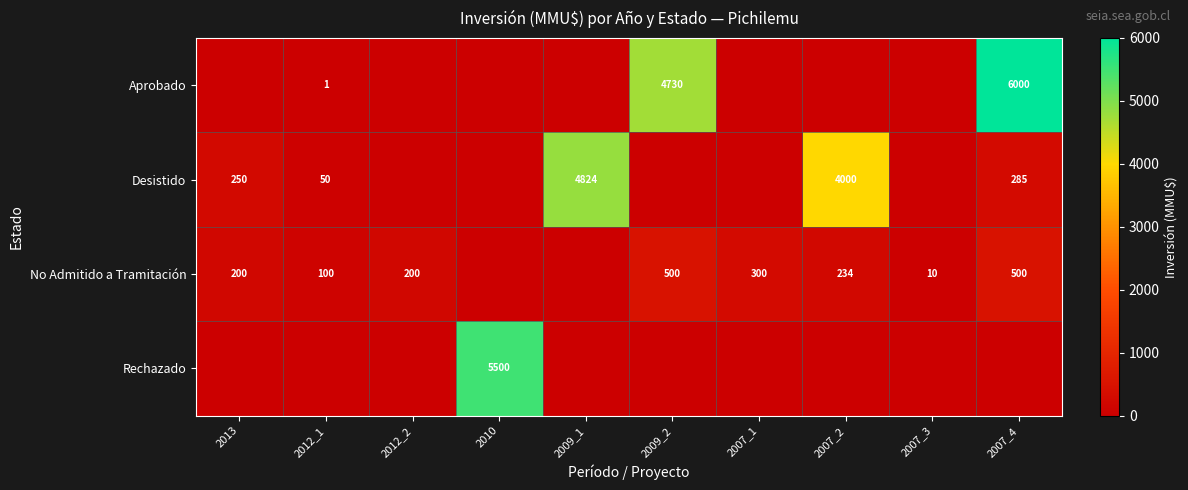

The value of Desistido at 2007_4 is 484. True or false?

False